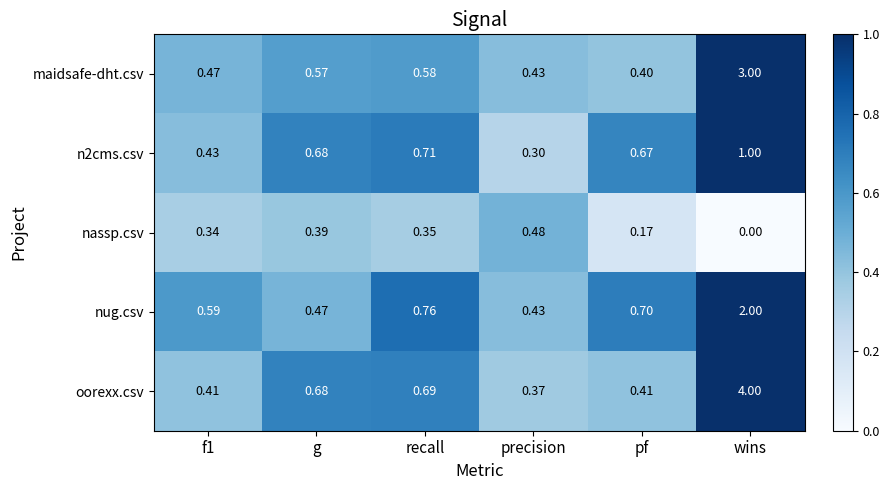

What is the maximum value shown in the chart?

4.0